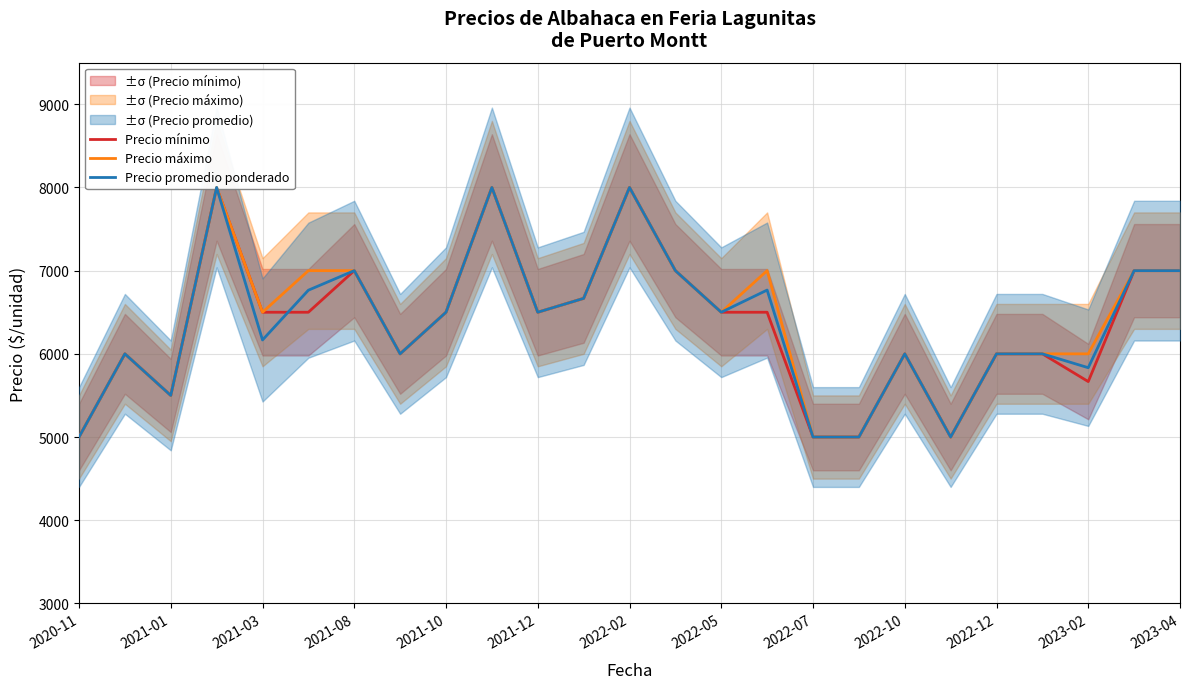

Is the value of Precio promedio ponderado at 2023-04 greater than the value of Precio máximo at 2023-02?

Yes